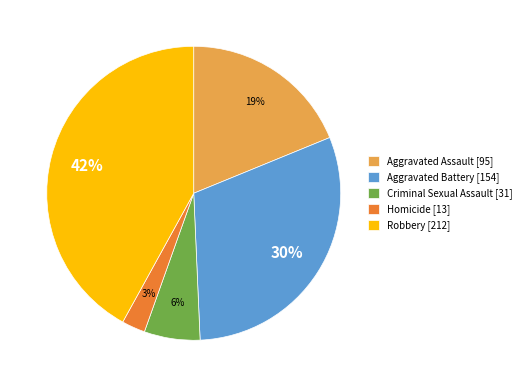

Is there a majority slice in this chart?

No